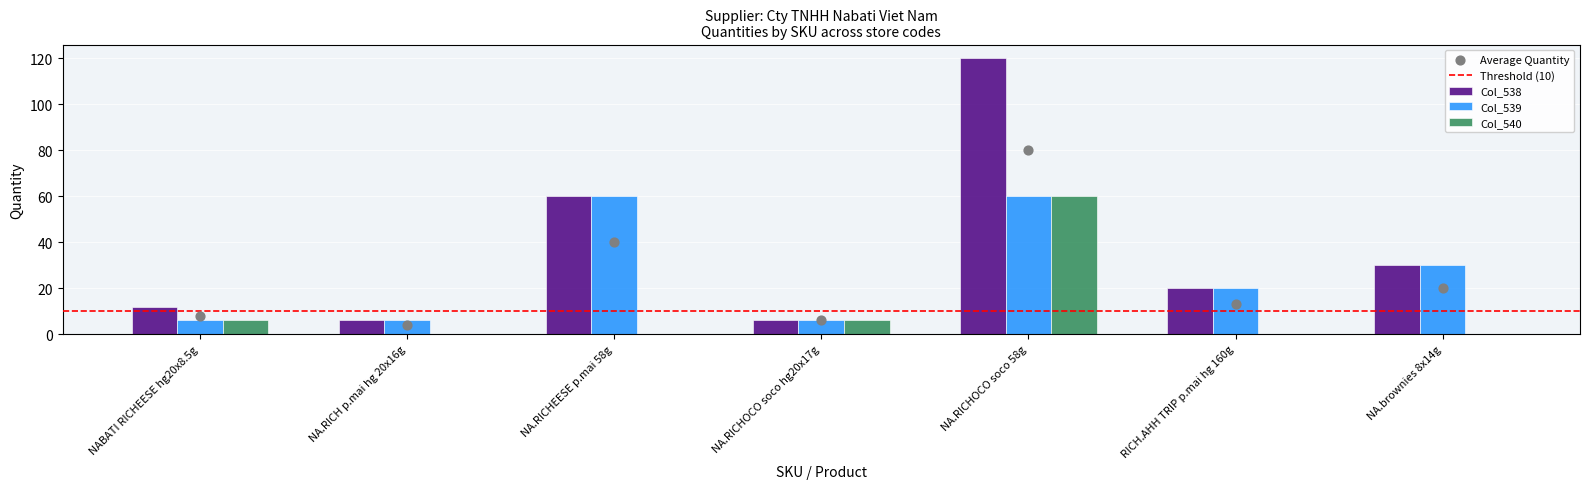

What is the sum of the Col_539 values at NA.RICHEESE p.mai 58g and RICH.AHH TRIP p.mai hg 160g?

80